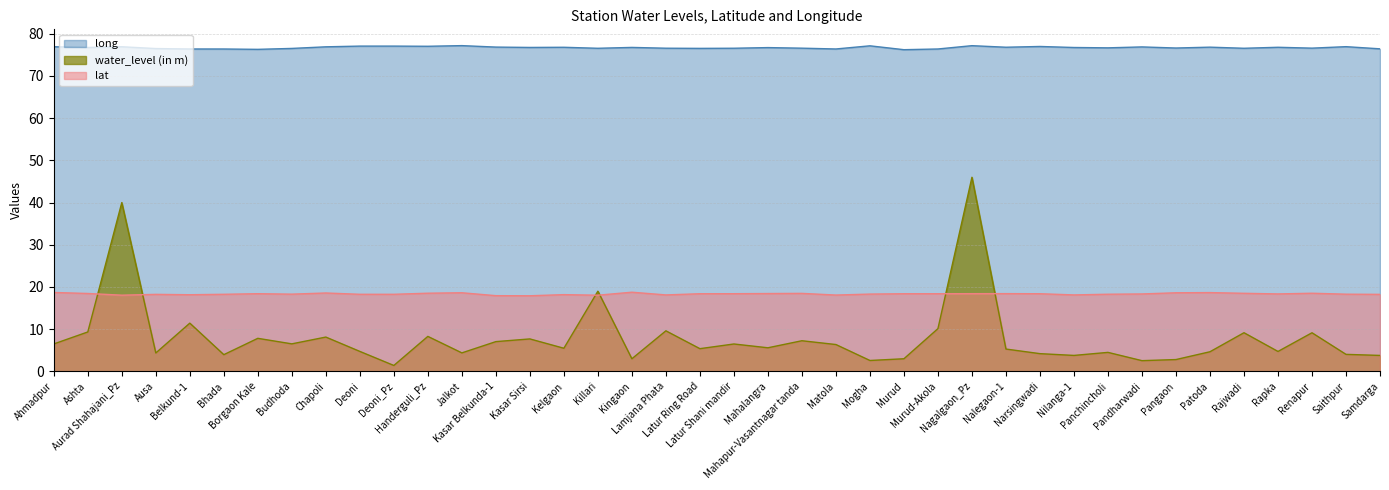

Is the value of lat at Rapka greater than the value of long at Murud-Akola?

No